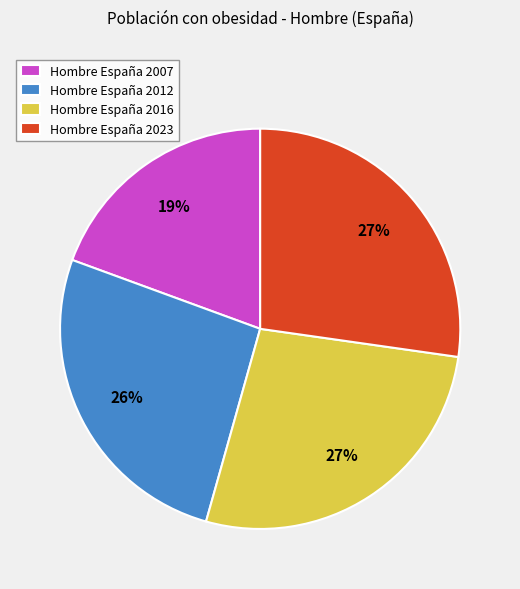

Which slice is the smallest?

Hombre España 2007